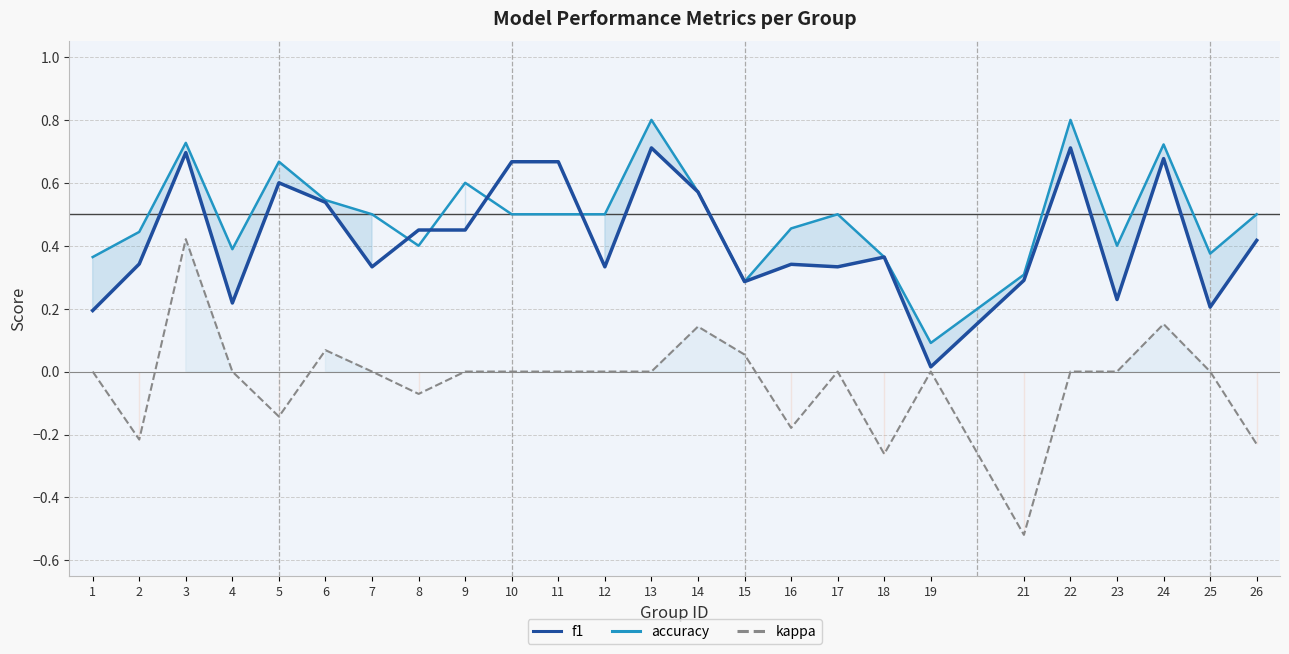

At which category does kappa reach its first local valley?

2